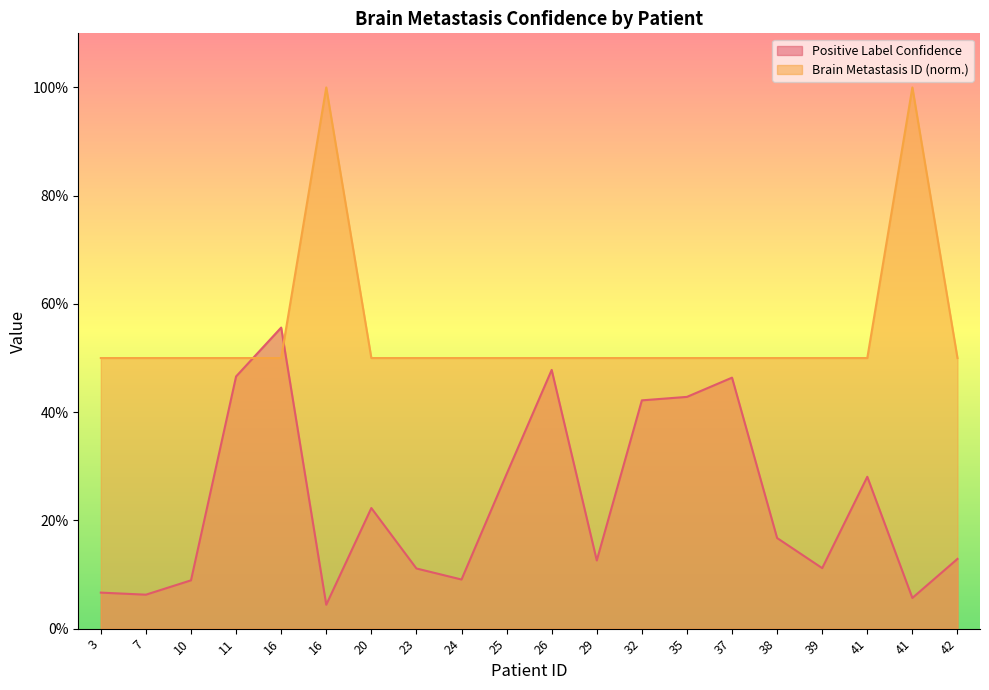

Reading left to right, transcribe all the data shown in this chart.

Positive Label Confidence: 0.1	0.1	0.1	0.5	0.6	0.0	0.2	0.1	0.1	0.3	0.5	0.1	0.4	0.4	0.5	0.2	0.1	0.3	0.1	0.1
Brain Metastasis ID: 0.5	0.5	0.5	0.5	0.5	1.0	0.5	0.5	0.5	0.5	0.5	0.5	0.5	0.5	0.5	0.5	0.5	0.5	1.0	0.5